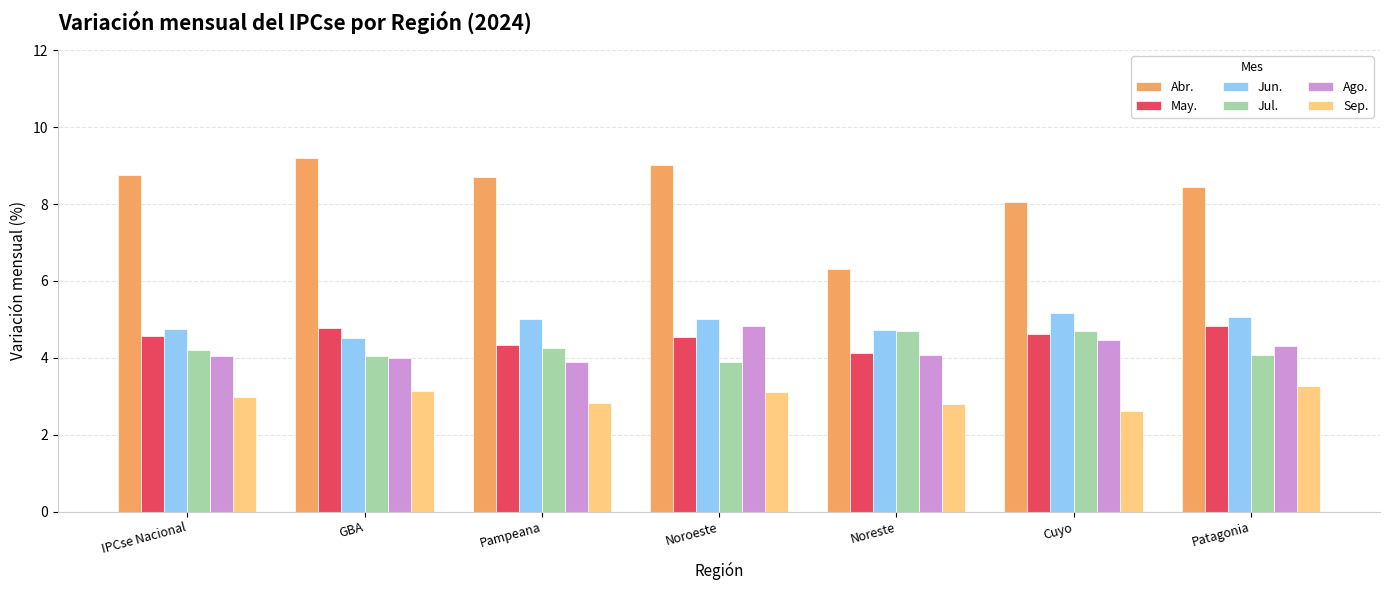

Count the number of categories in the chart.

7